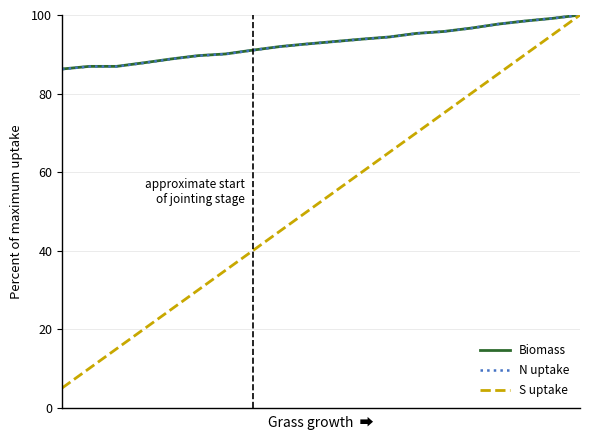

What is the smallest value displayed?

5.0